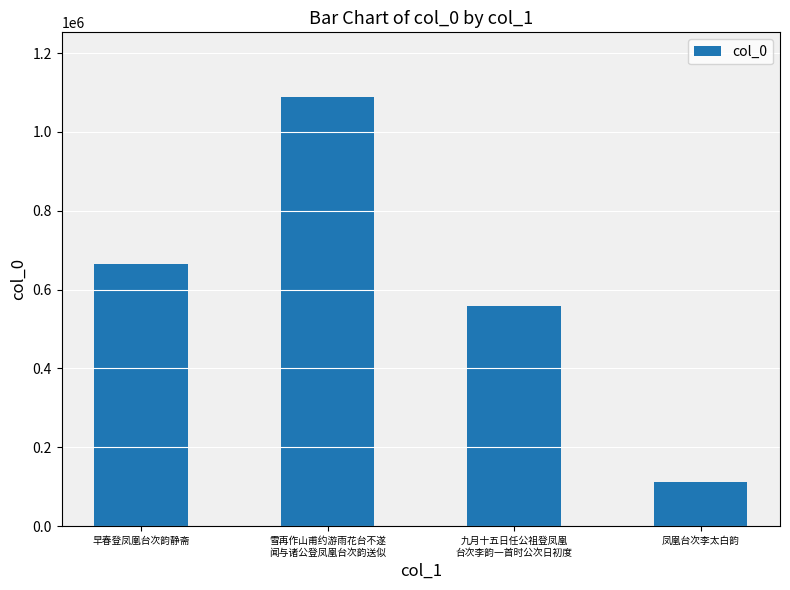

What is the smallest value displayed?

112097